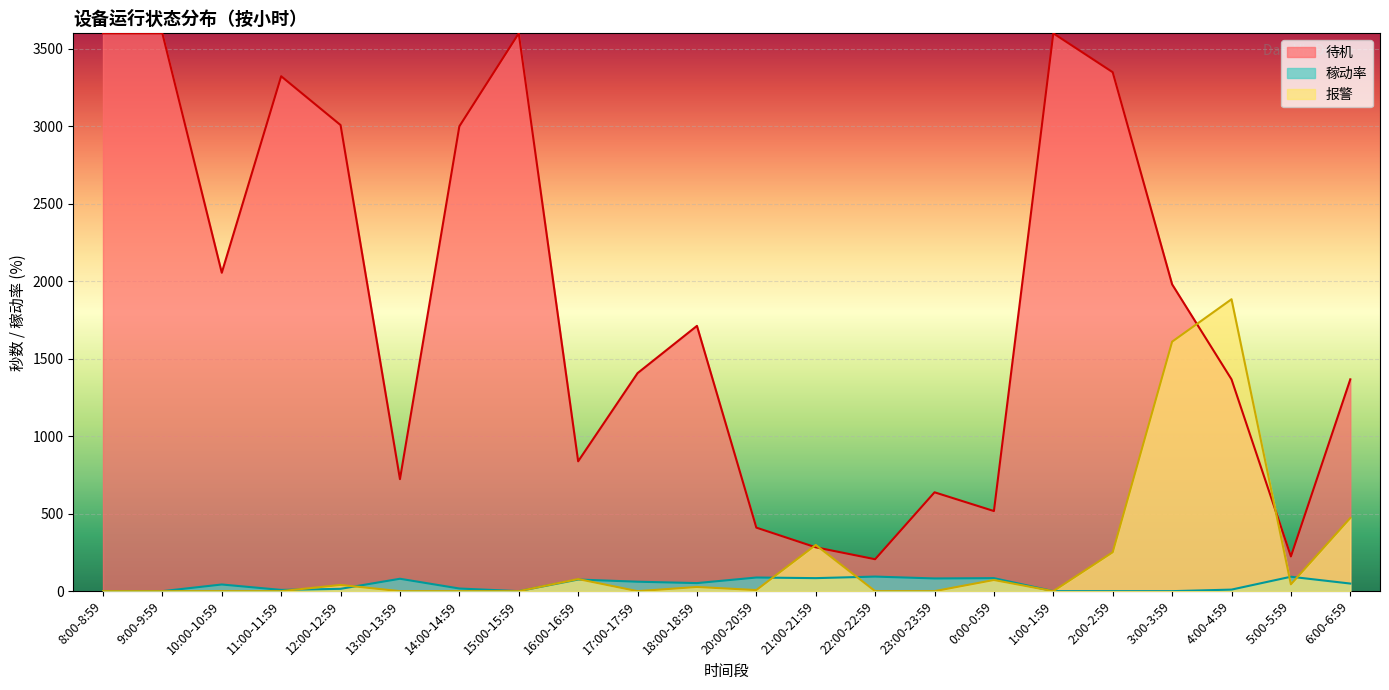

Reading left to right, transcribe all the data shown in this chart.

待机: 3600	3600	2055	3323	3008	723	3000	3600	838	1407	1712	410	283	206	638	517	3600	3349	1980	1367	224	1367
稼动率: 0	0	43	8	15	80	17	0	75	61	52	88	84	94	82	84	0	0	0	10	93	49
报警: 0	0	0	0	40	0	0	0	78	0	27	7	298	0	0	72	0	251	1610	1884	44	472